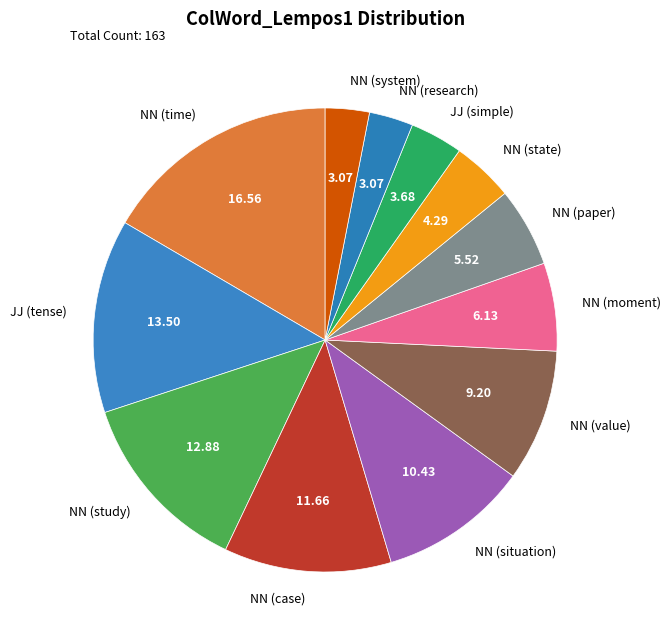

What is the largest slice in the pie chart?

NN (time)